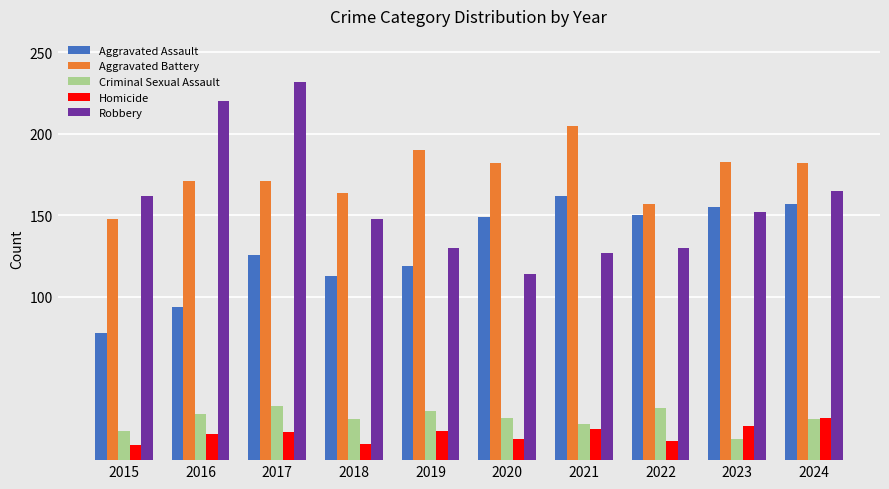

Where does the Criminal Sexual Assault series first go above 26?

2016